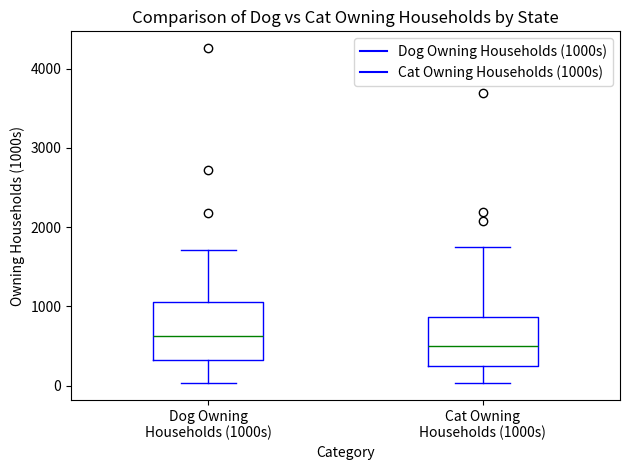

Reading left to right, transcribe this box plot: for each box, give where its median line is, the range the box spans, and where its two whiskers end, as read against the y-axis. The values are not printed on the chart, so give them approximately, as read against the axis.

Dog Owning Households (1000s): median 600, box 300 to 1100, whiskers 0 to 1700
Cat Owning Households (1000s): median 500, box 300 to 900, whiskers 0 to 1700